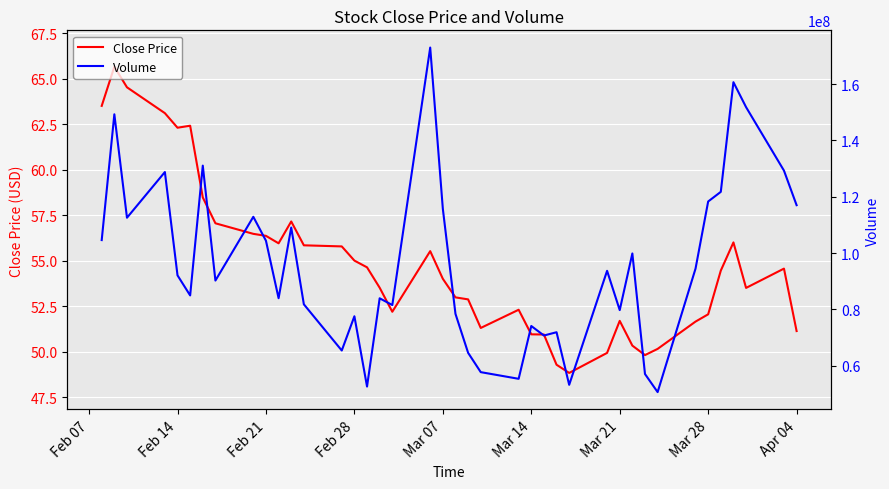

The Close Price series shows 51.7 at Mar 21. True or false?

True